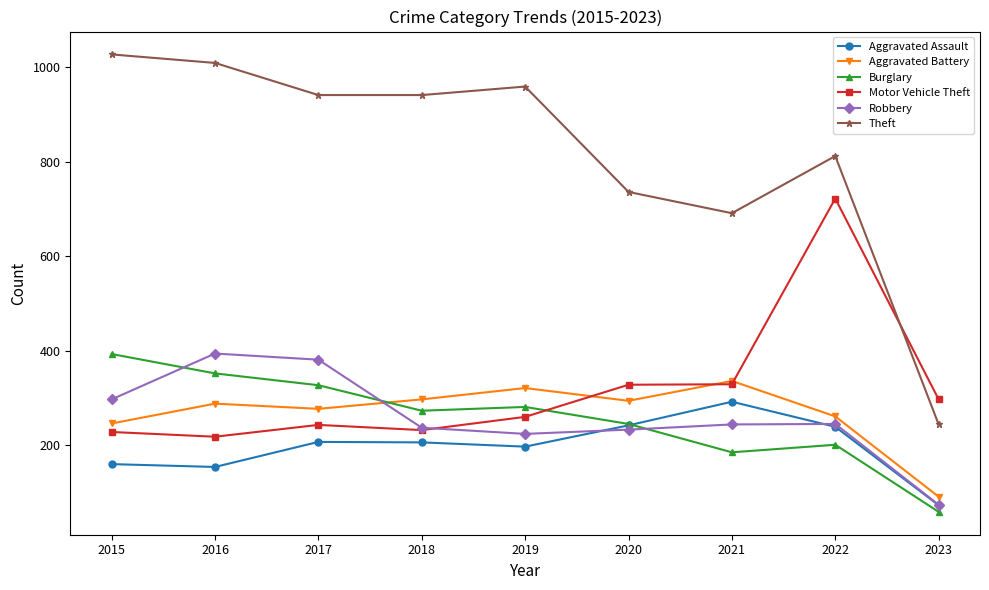

What is the maximum value shown in the chart?

1027